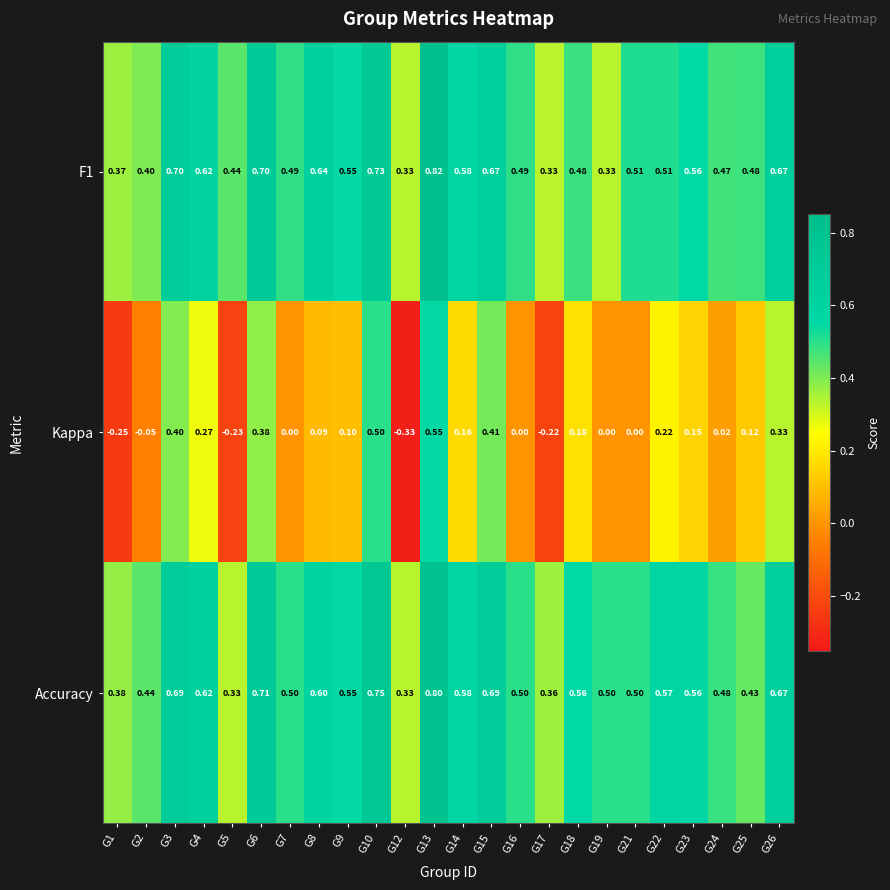

How many distinct data groups are displayed?

3